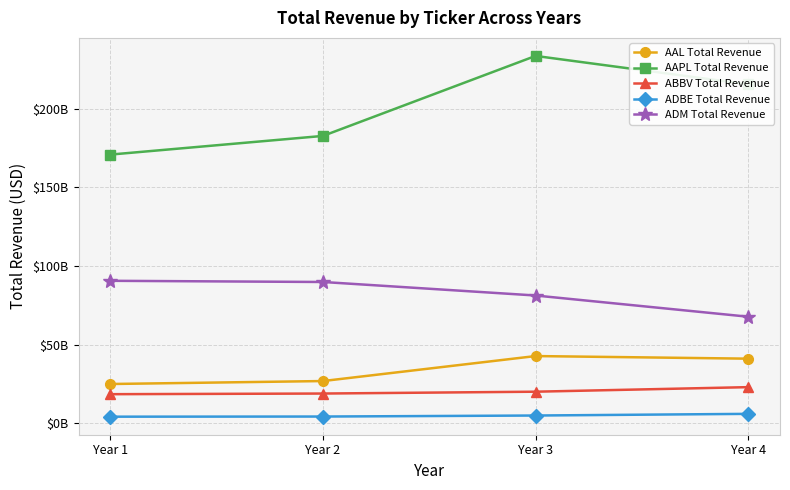

Is this an area chart (filled region under the line)?

No